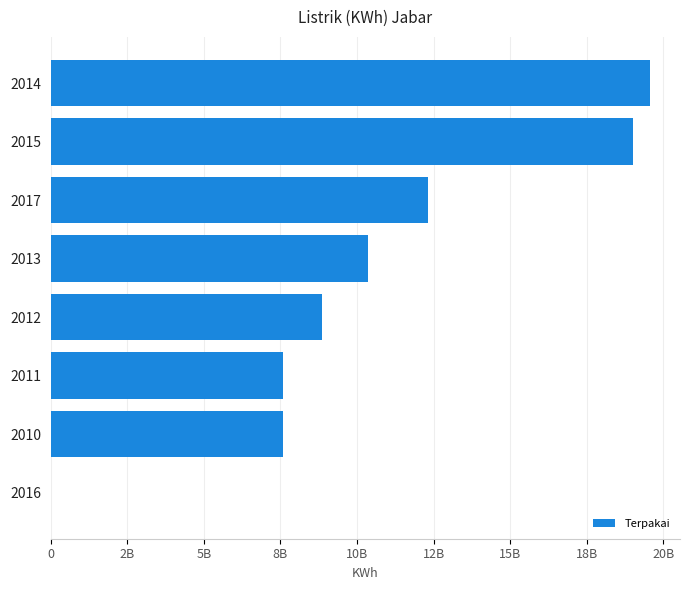

Are the bars horizontal?

Yes